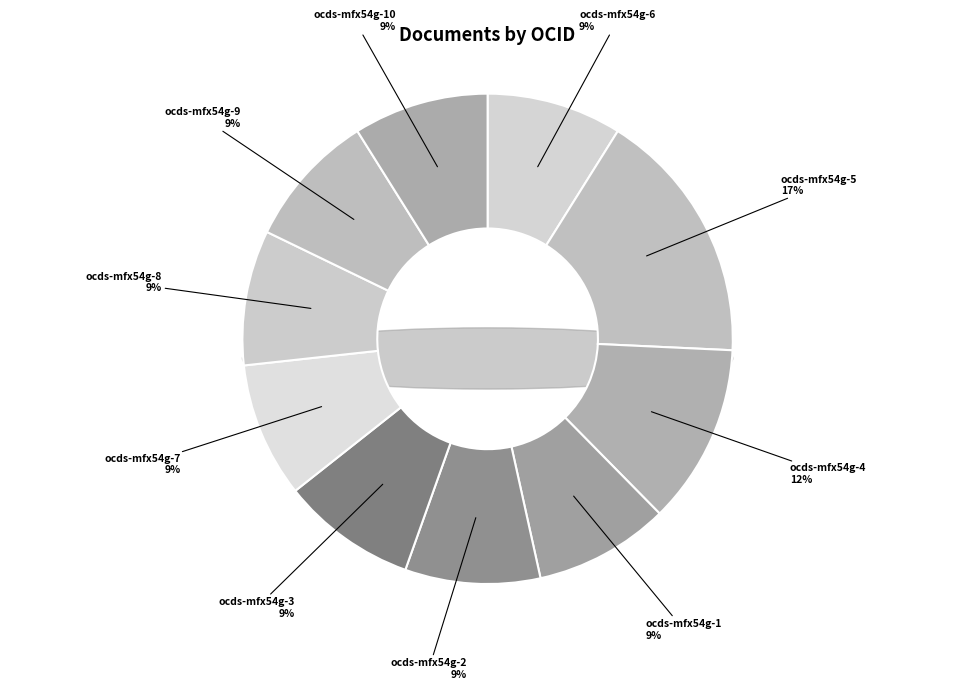

Which has a higher value, ocds-mfx54g-4 or ocds-mfx54g-8?

ocds-mfx54g-4